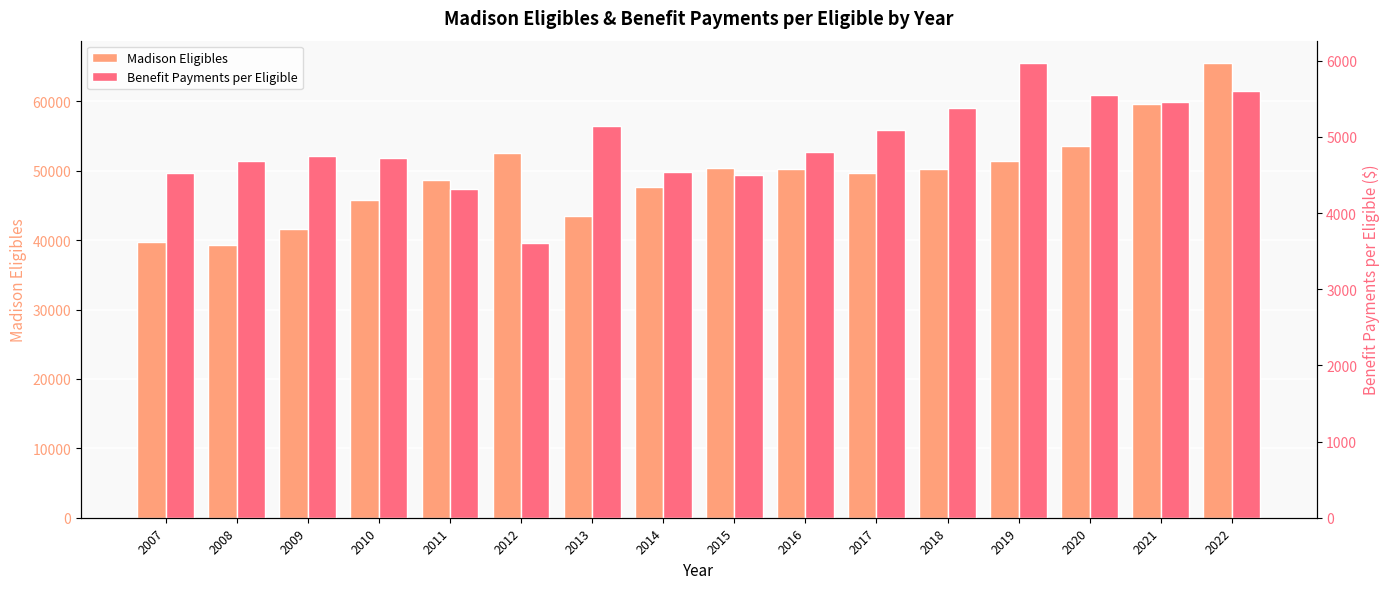

How many categories are shown in the chart?

16